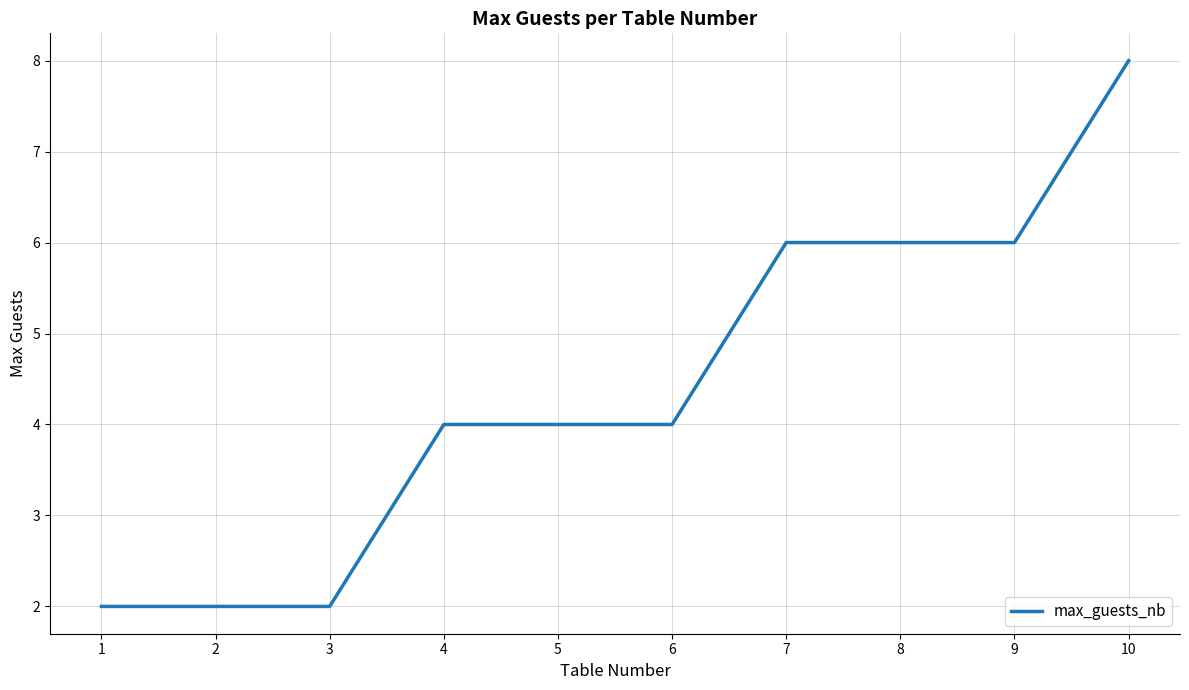

Reading left to right, list all the values displayed in this chart.

1=2	2=2	3=2	4=4	5=4	6=4	7=6	8=6	9=6	10=8